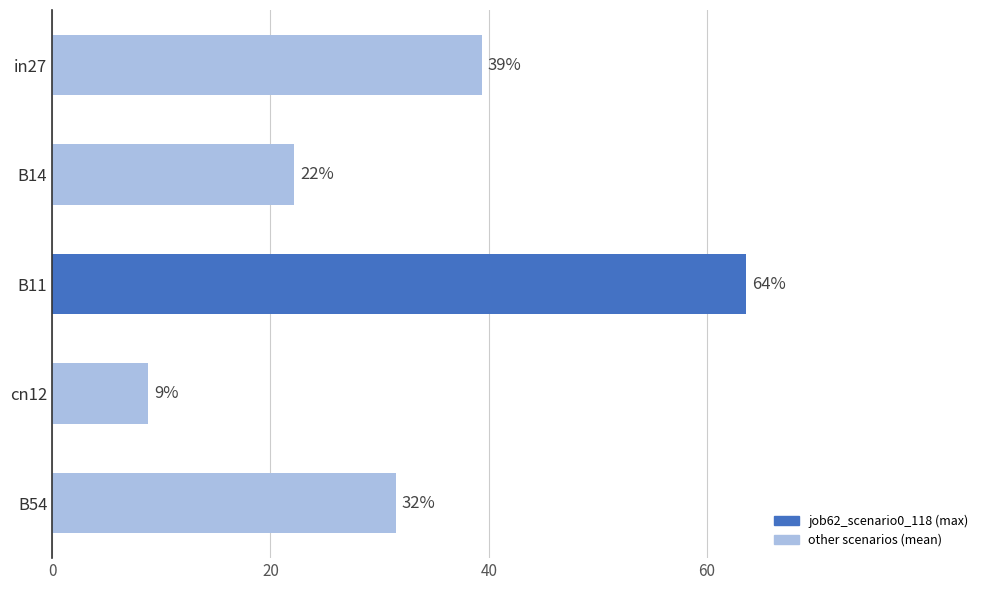

Does the chart contain any negative values?

No